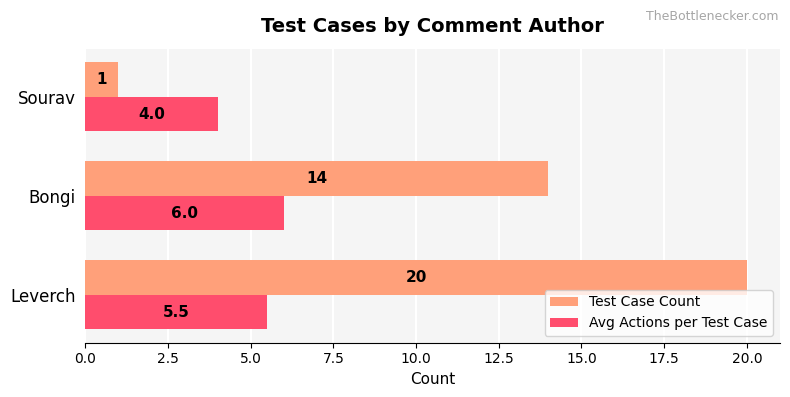

Where is Test Case Count nearest to the value 10?

Bongi